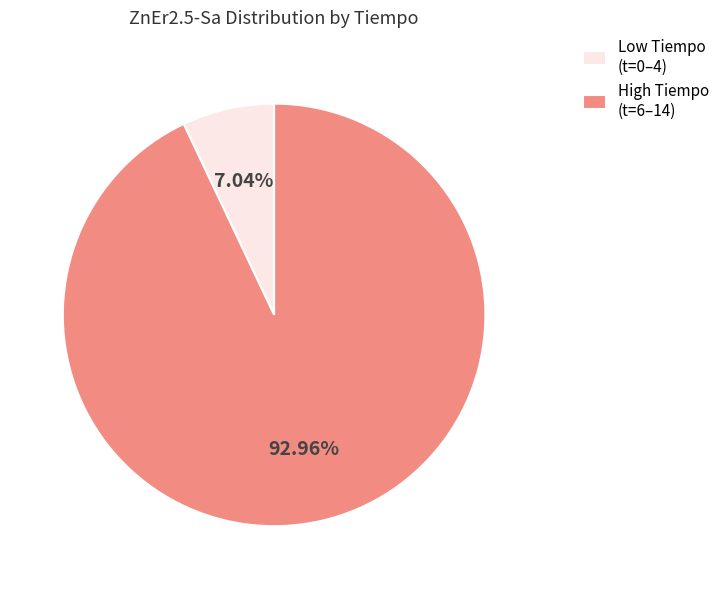

Combined, do Low Tiempo (t=0–4) and High Tiempo (t=6–14) account for over 50%?

Yes